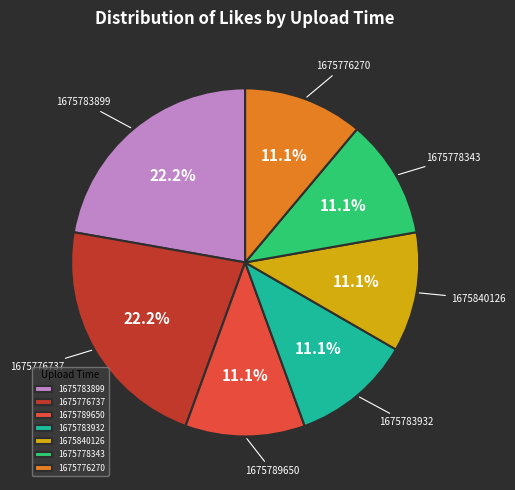

Does 1675778343 represent more than half of the total?

No